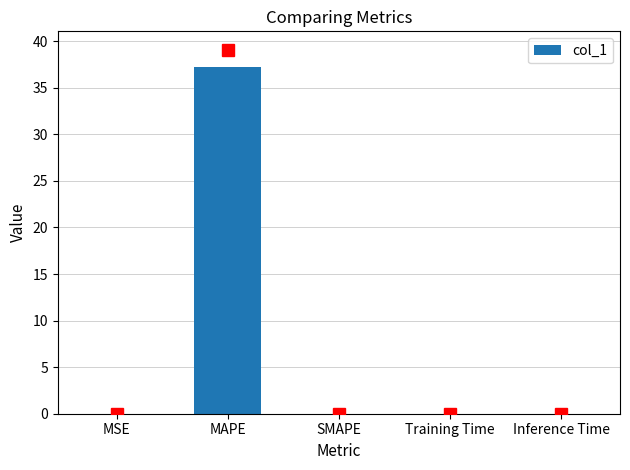

What is the sum of all values?

37.3